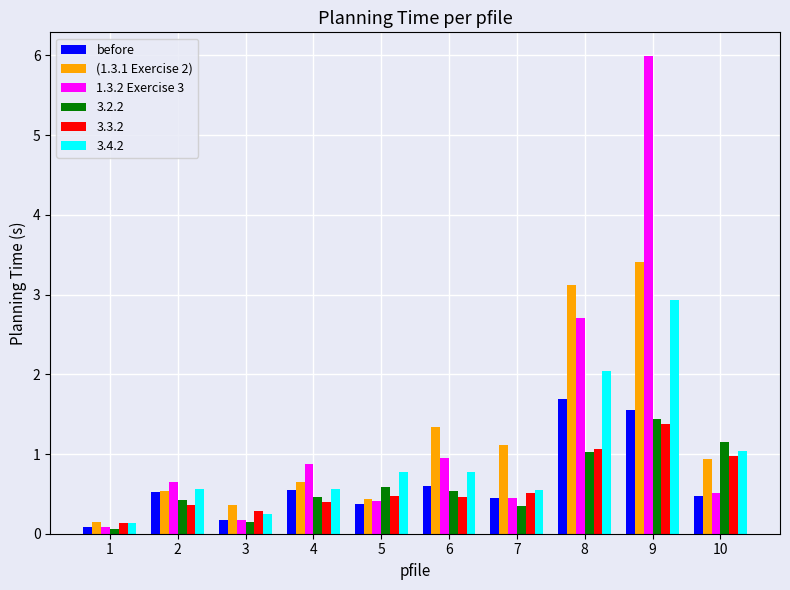

What is the maximum value for 3.2.2?

1.4